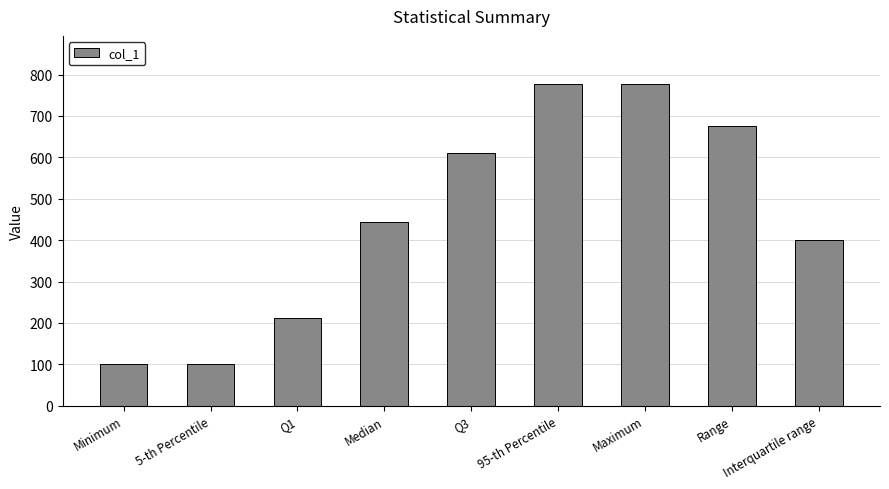

What is the ratio of the value at Maximum to the value at Minimum?

7.8